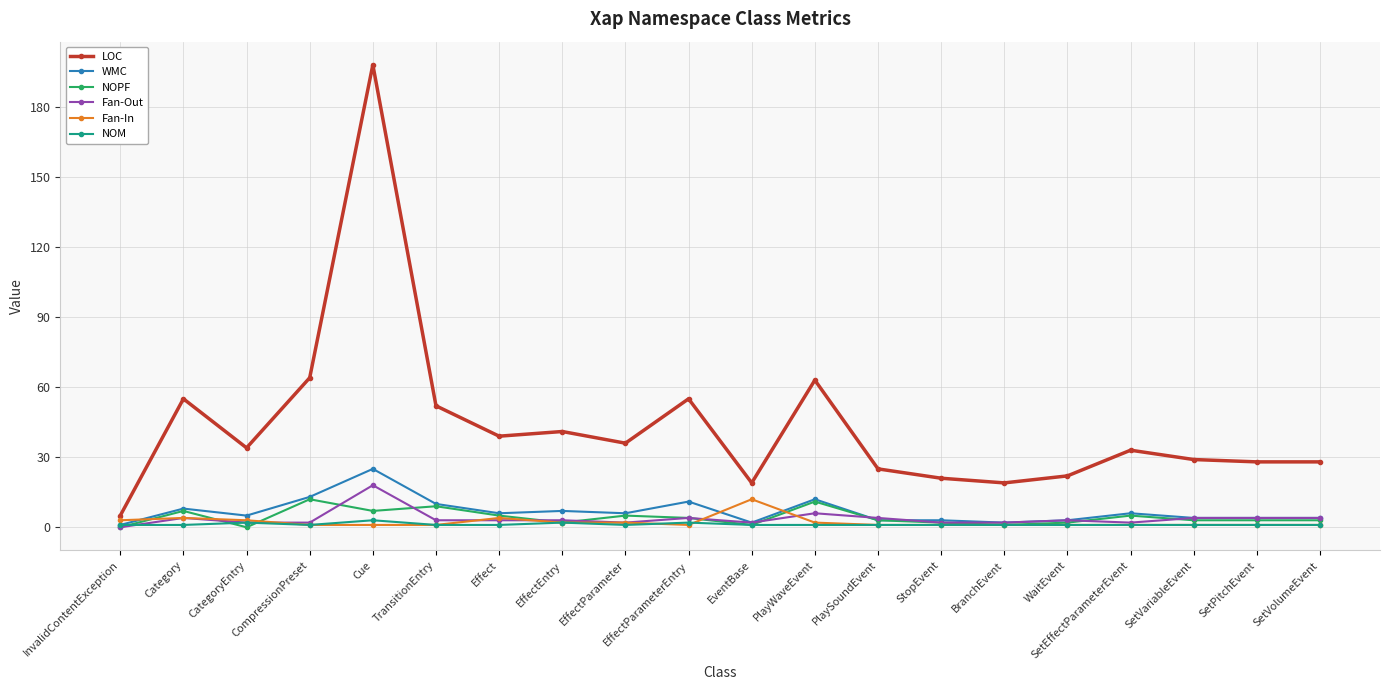

Reading right to left, extract all data points from this chart.

LOC: 28	28	29	33	22	19	21	25	63	19	55	36	41	39	52	198	64	34	55	5
WMC: 4	4	4	6	3	2	3	3	12	2	11	6	7	6	10	25	13	5	8	1
NOPF: 3	3	3	5	2	1	2	3	11	1	4	5	2	5	9	7	12	0	7	0
Fan-Out: 4	4	4	2	3	2	2	4	6	2	4	2	3	3	3	18	2	2	4	0
Fan-In: 1	1	1	1	1	1	1	1	2	12	1	2	2	4	1	1	1	3	4	3
NOM: 1	1	1	1	1	1	1	1	1	1	2	1	2	1	1	3	1	2	1	1